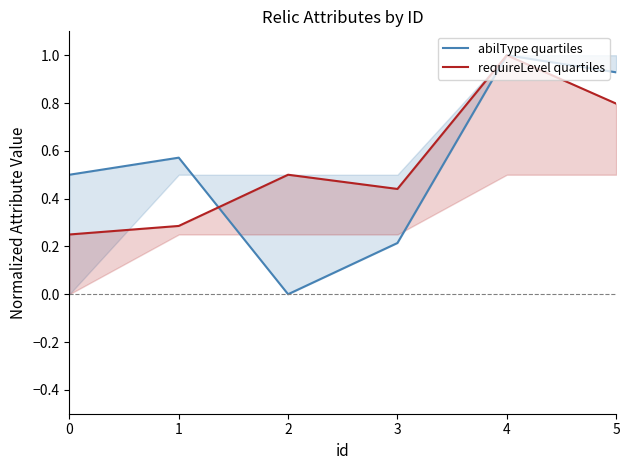

What is the value of the abilType quartiles point at the 1st from the left?

0.5